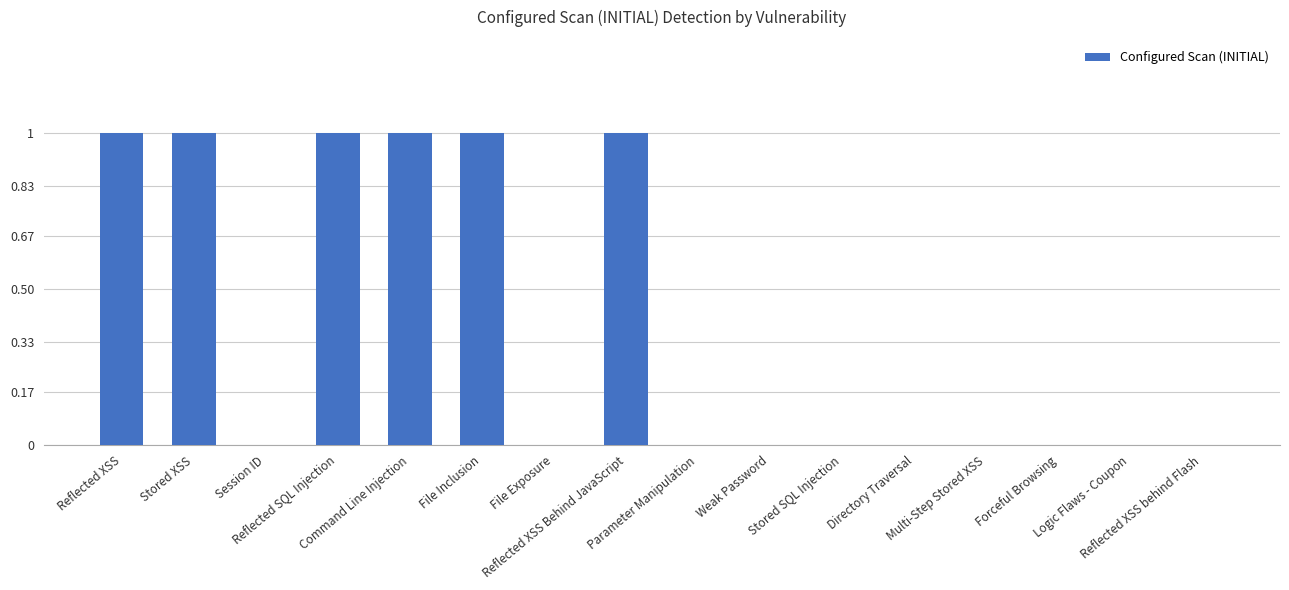

The chart shows a value of 0 at Reflected XSS Behind JavaScript. True or false?

False